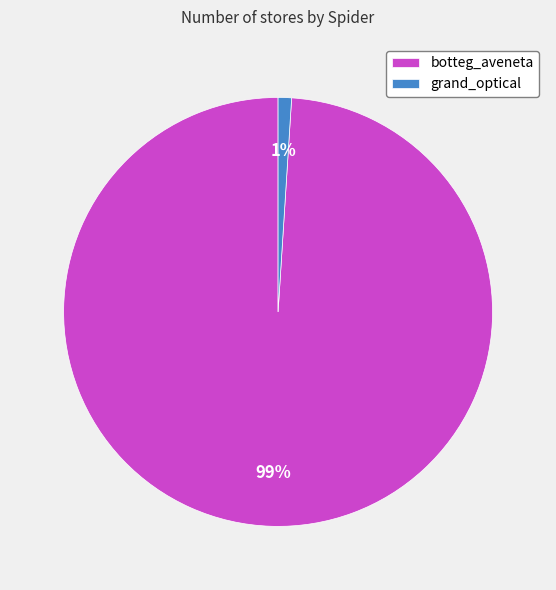

To the nearest percent, what is the average slice percentage?

50%